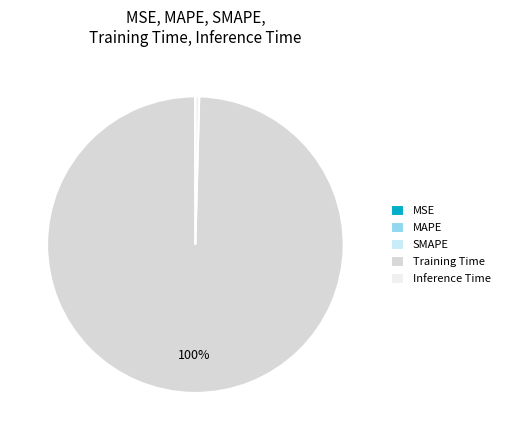

Combined, do Training Time and Inference Time account for over 50%?

Yes